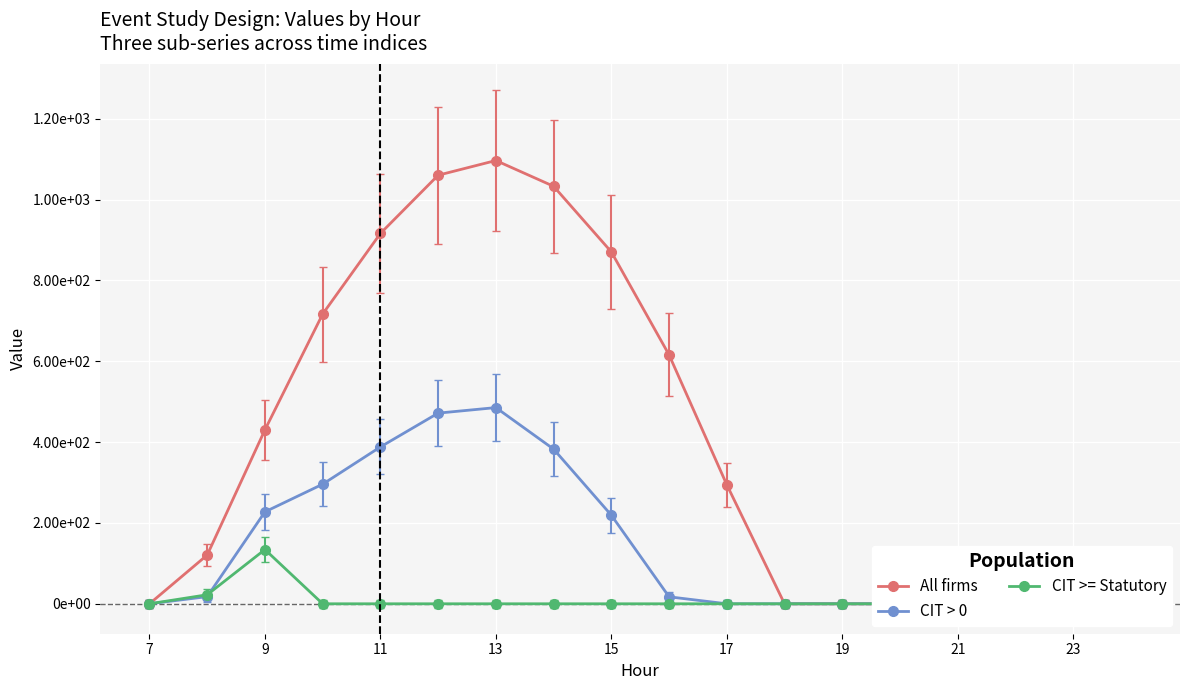

How many values in All firms are above zero?

10